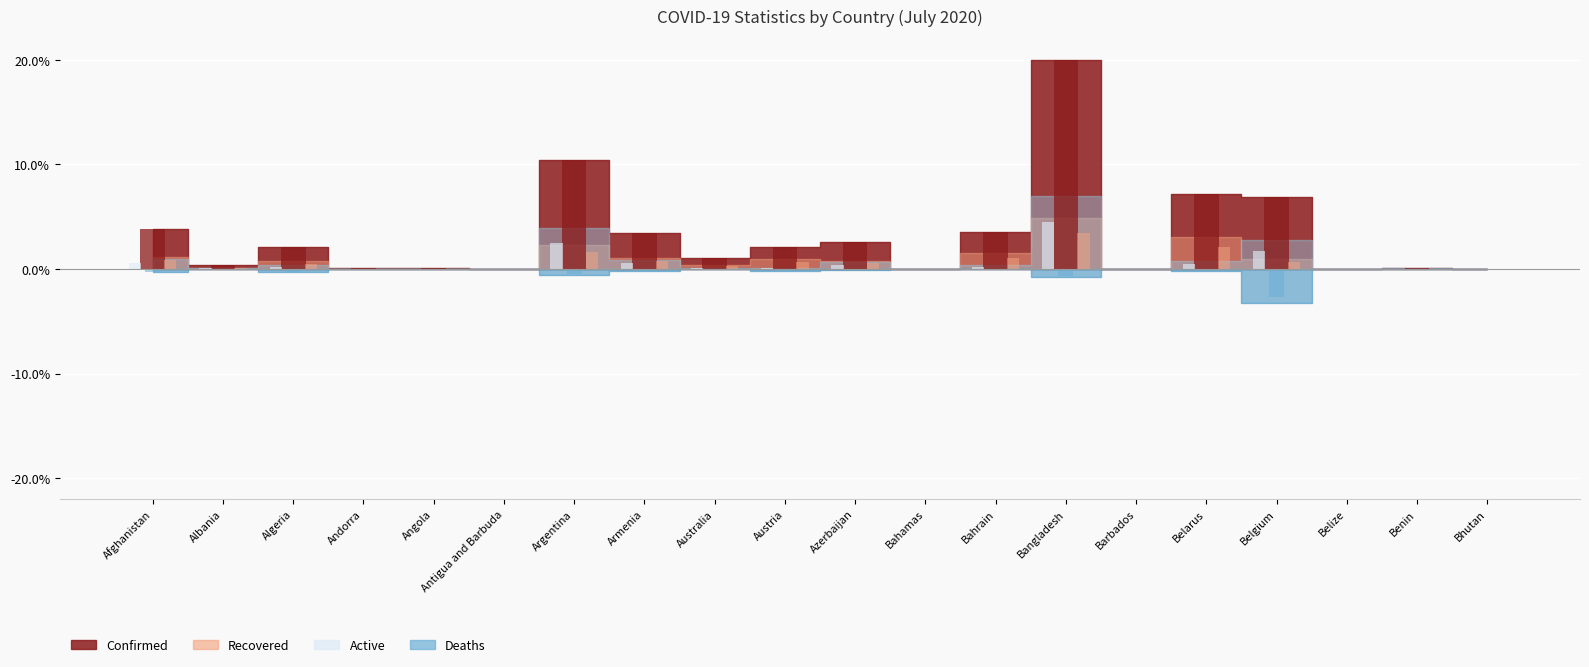

At which category is the sum across all series the highest?

Bangladesh